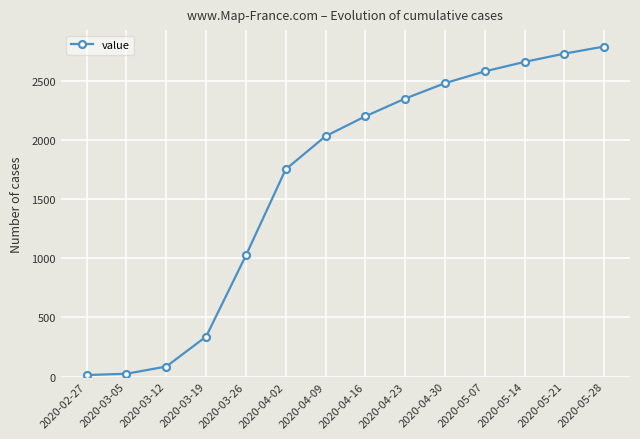

What is the ratio of the value at 2020-05-21 to the value at 2020-04-23?

1.2